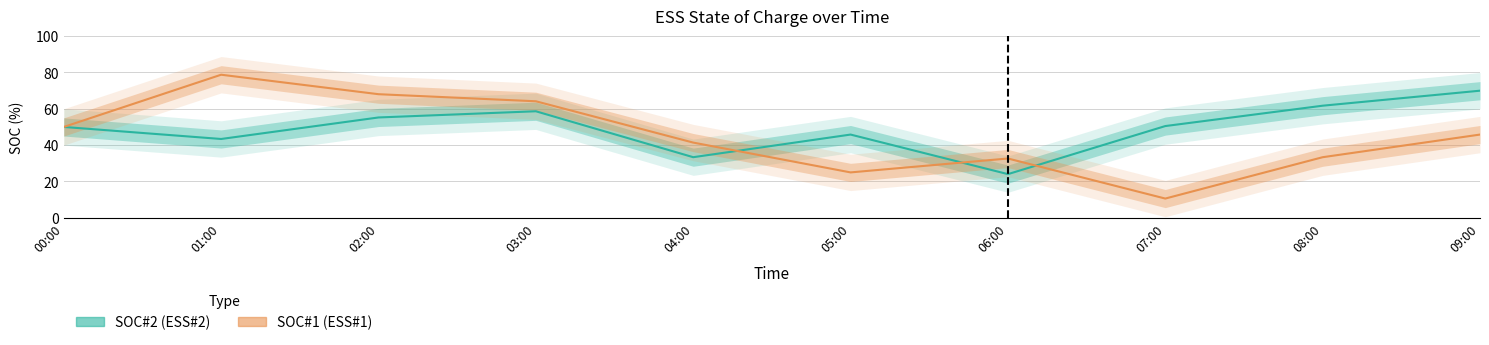

At which category does SOC#1 reach its first local valley?

05:00